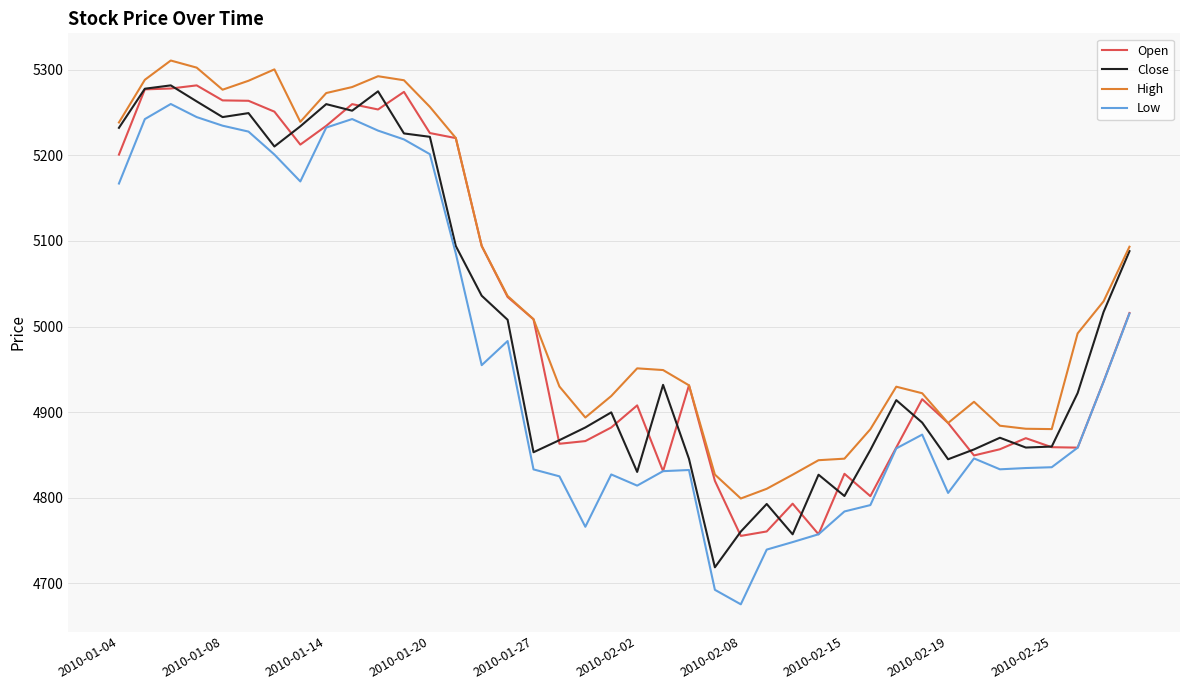

True or false: High and Low intersect in this chart.

False